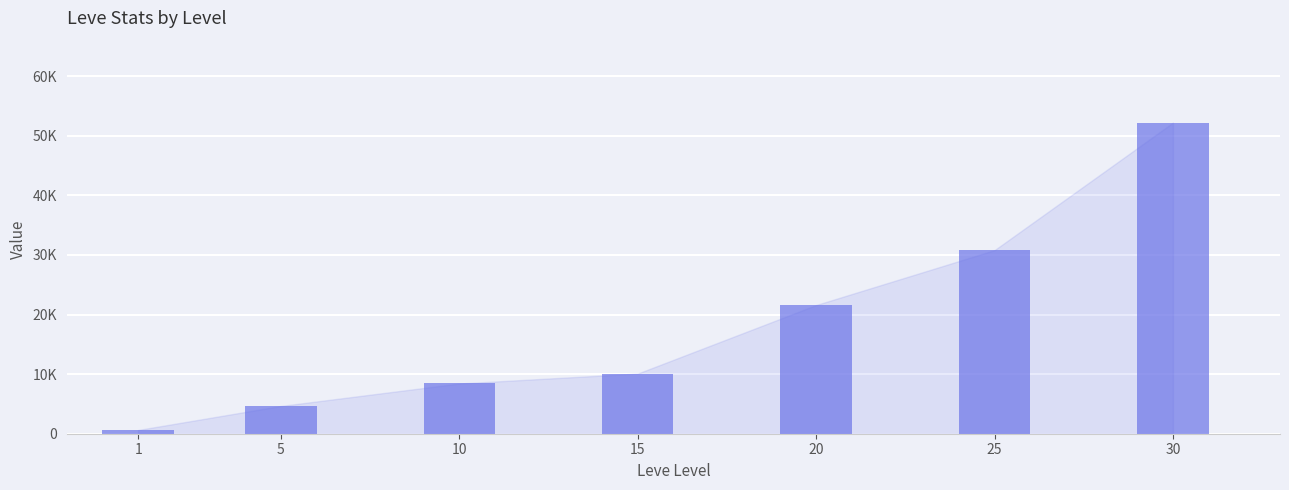

Reading left to right, what are all the values shown in this chart?

1=630	5=4660	10=8430	15=10100	20=21600	25=30820	30=52220